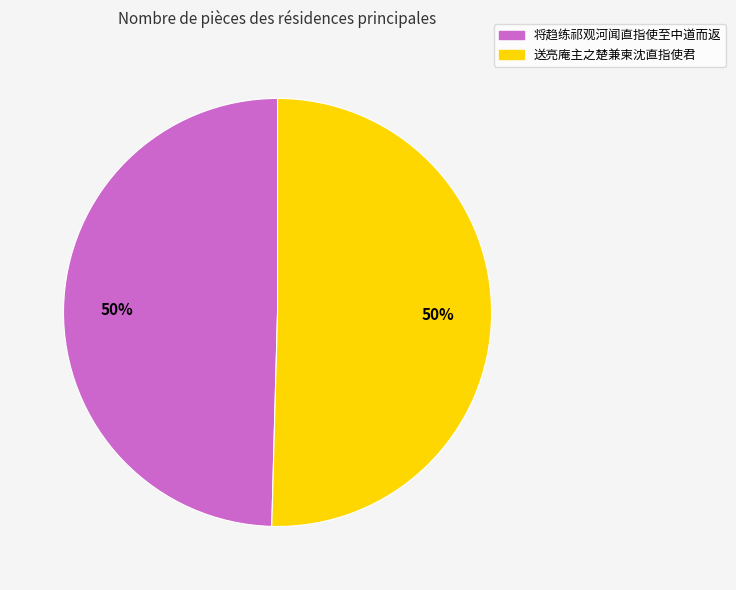

What is the ratio of the value at 将趋练祁观河闻直指使至中道而返 to the value at 送亮庵主之楚兼柬沈直指使君?

1.0